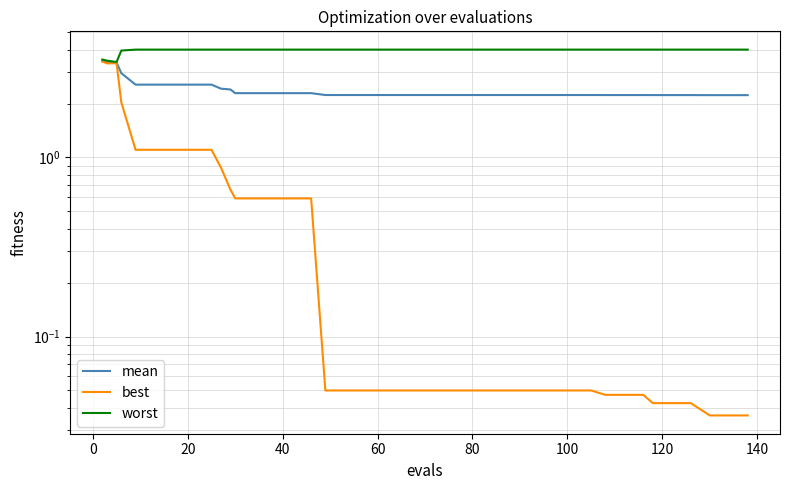

True or false: mean has more than 1 points higher than both neighbors.

False